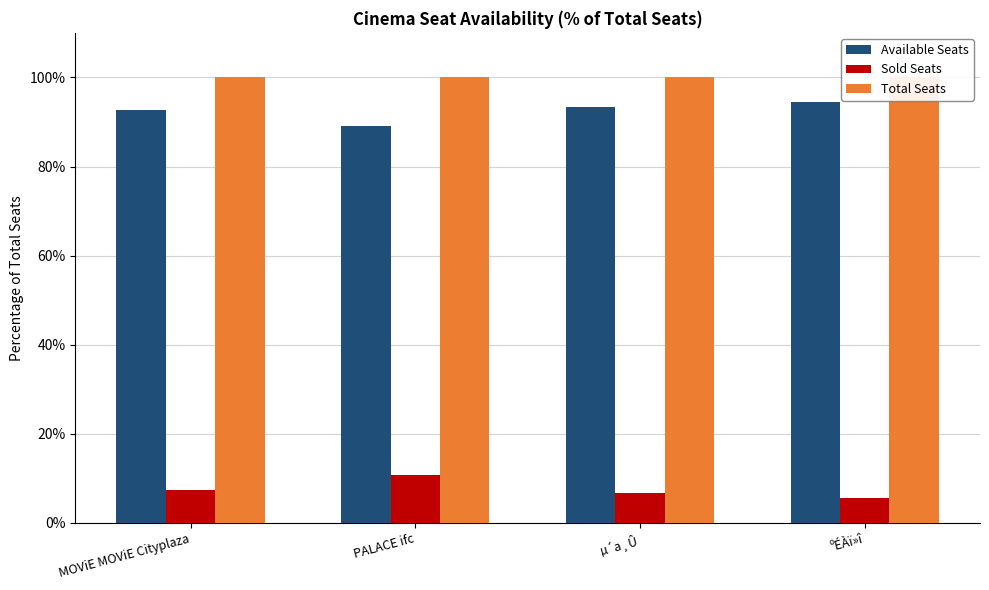

At which label does Sold Seats reach its minimum?

ºÉÀï»î